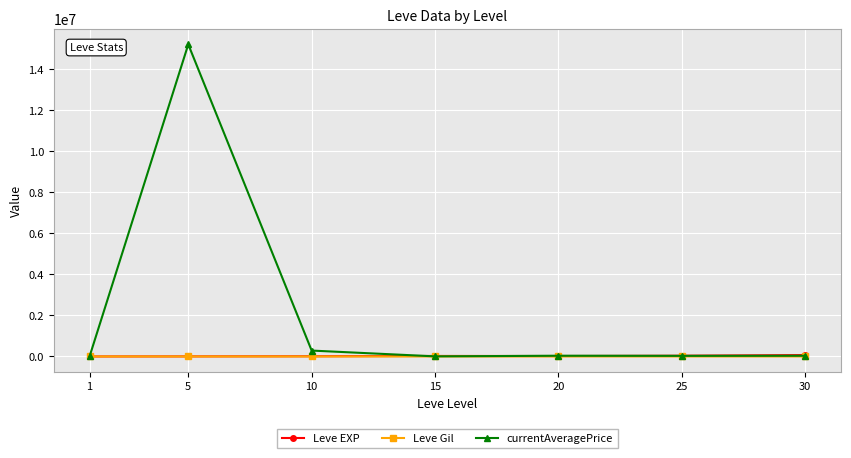

What is the value of the Leve Gil point at the 2nd from the left?

139.0